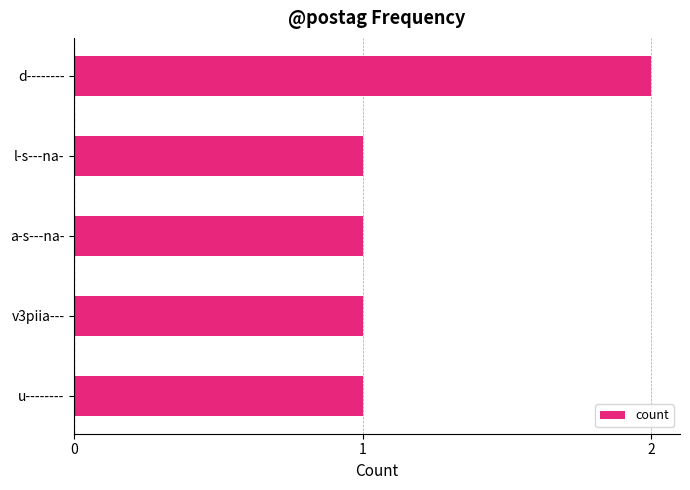

Count the number of categories in the chart.

5